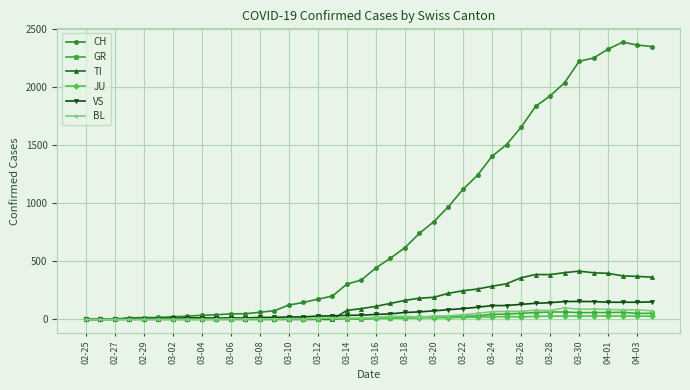

What is the greatest value displayed?

2387